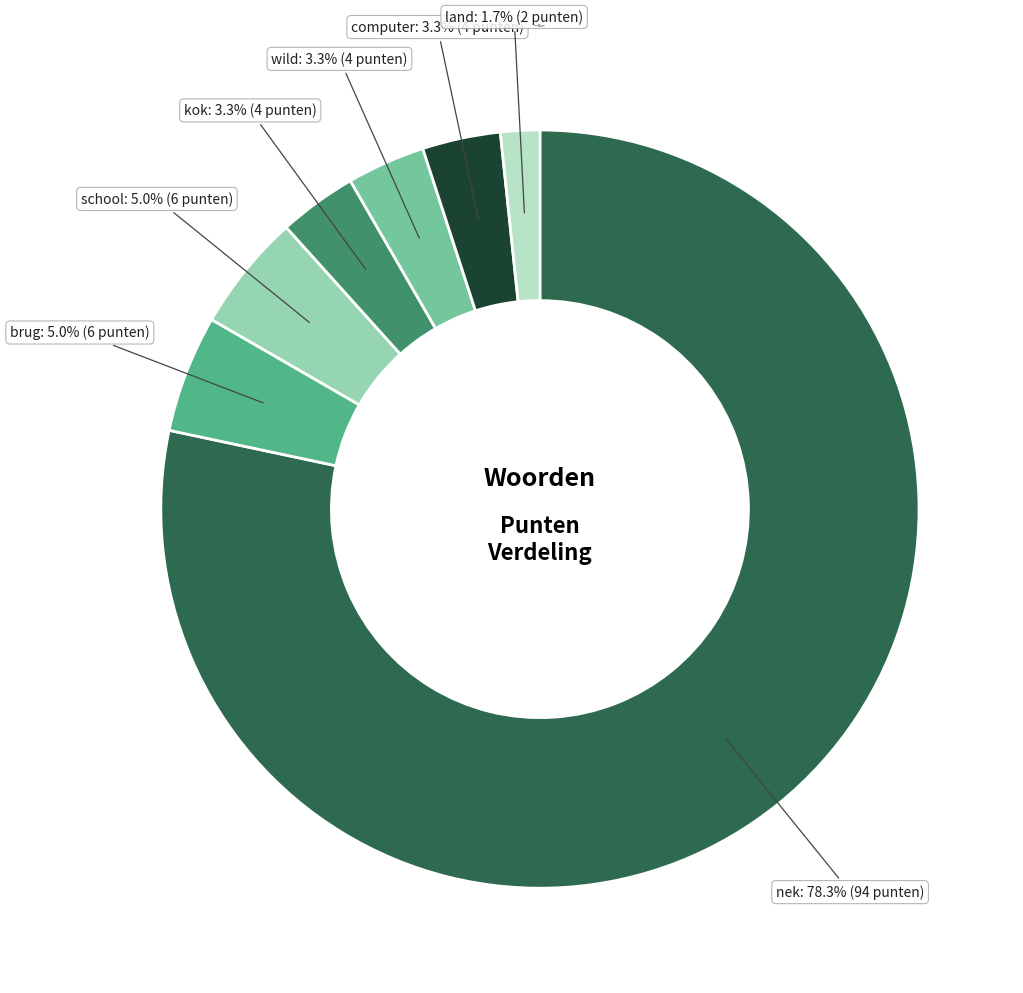

Which category has the smallest portion of the pie?

land